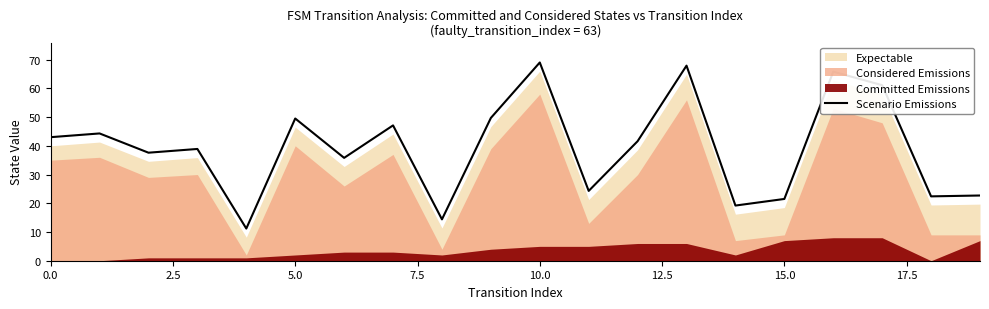

What is the maximum value for Scenario Emissions?

69.0